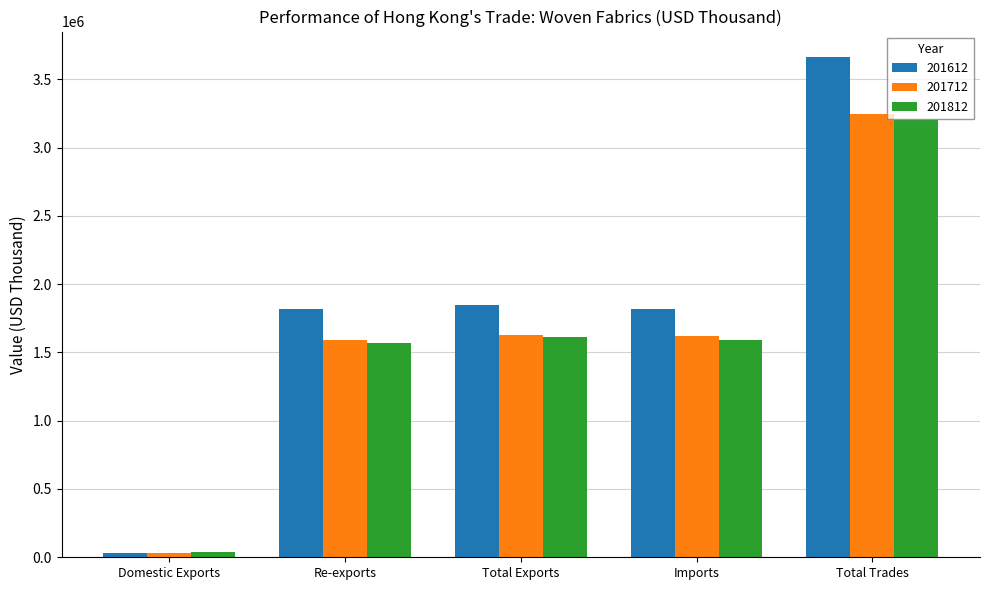

Which series changed the most between Domestic Exports and Total Exports?

201612